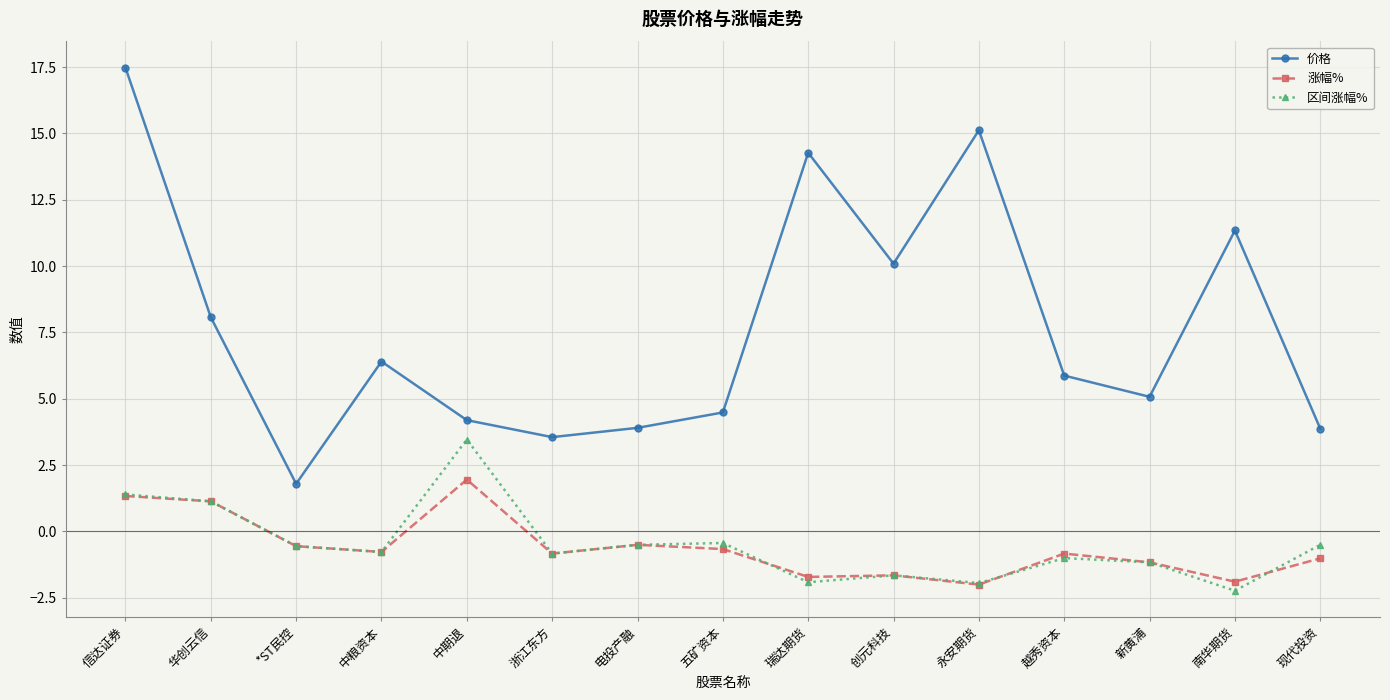

What is the sum of the 价格 values at 新黄浦 and 永安期货?

20.2